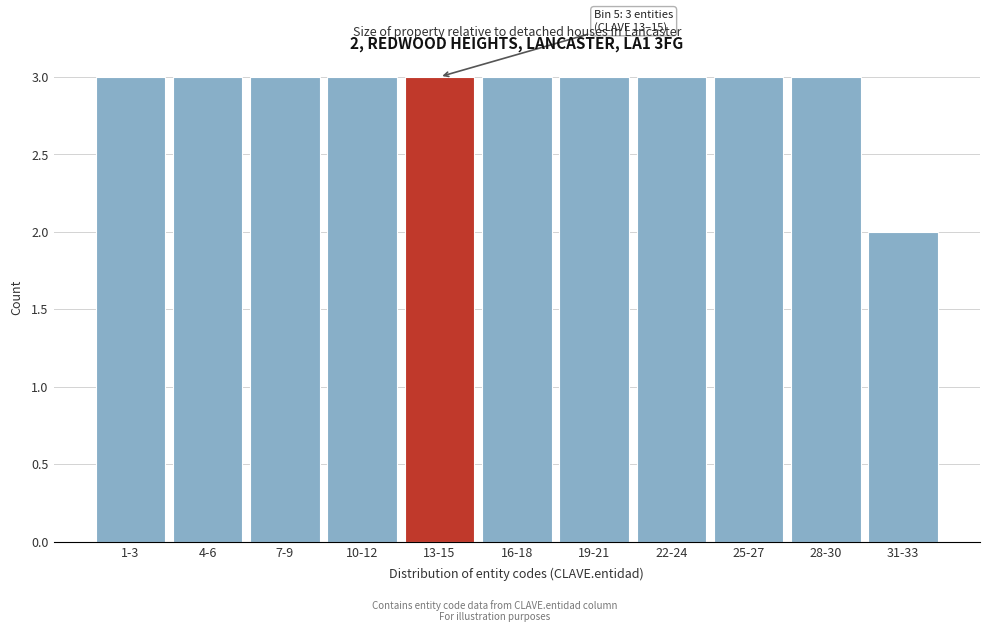

Reading right to left, what are all the values shown in this chart?

2	3	3	3	3	3	3	3	3	3	3